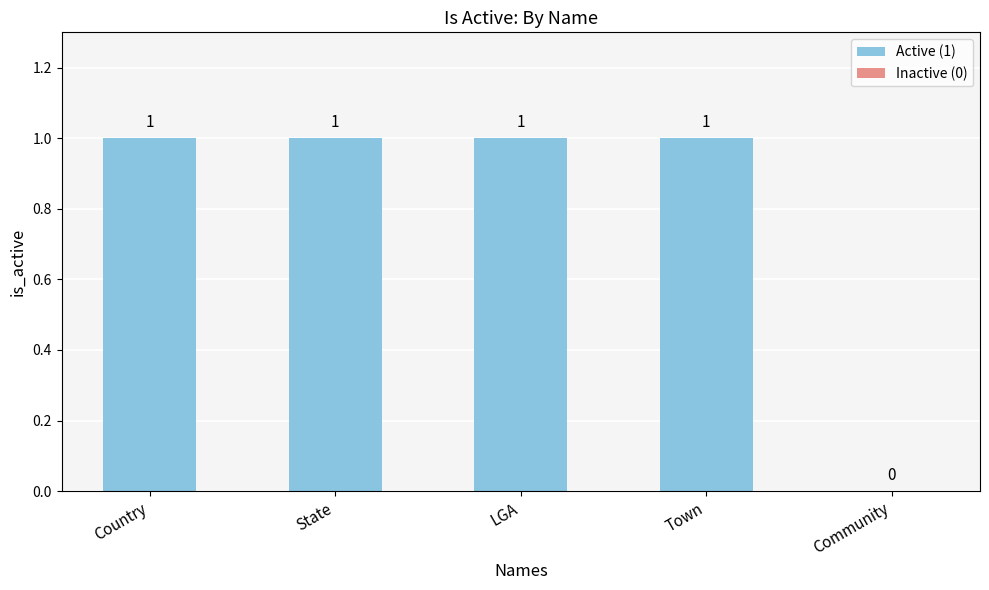

The value at State is 2. True or false?

False